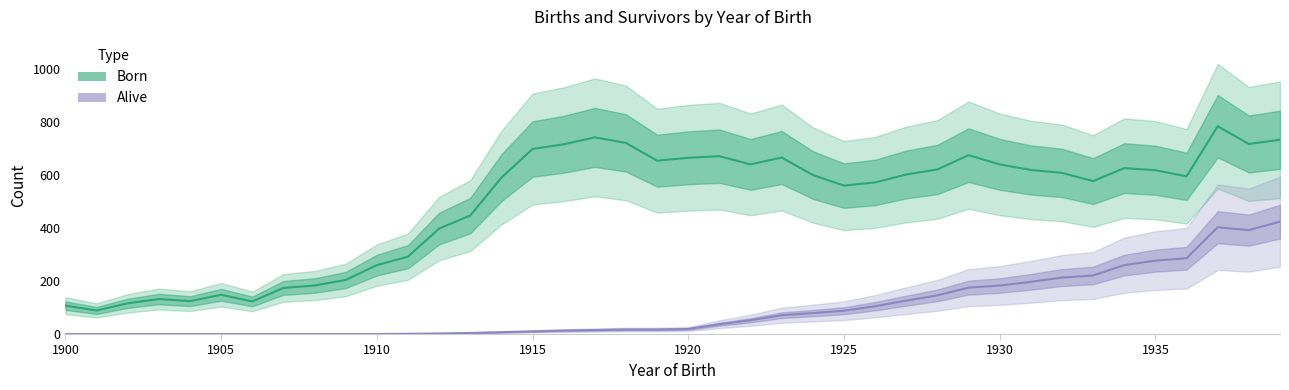

What is the difference between the maximum and minimum values in the Alive series?

424